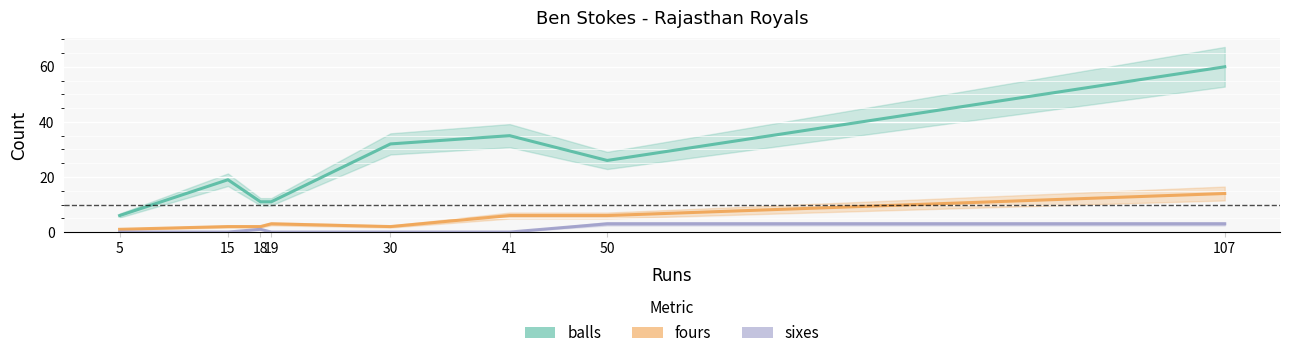

Is the value of fours at 107 greater than the value of sixes at 50?

Yes